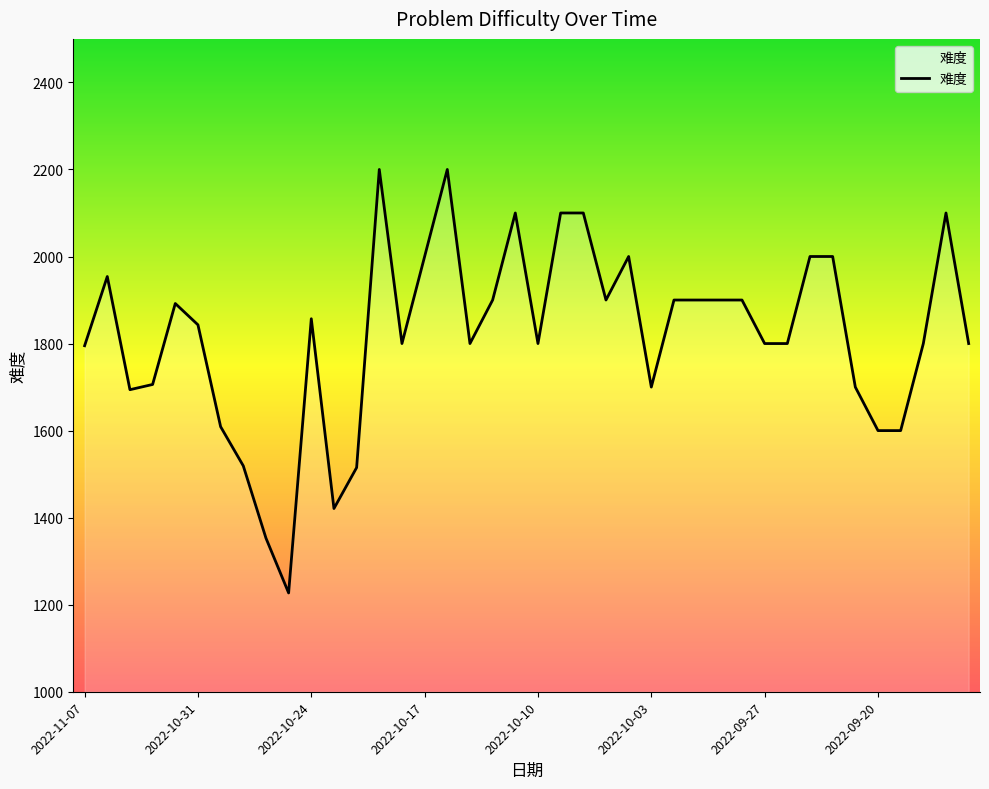

What is the smallest value displayed?

1227